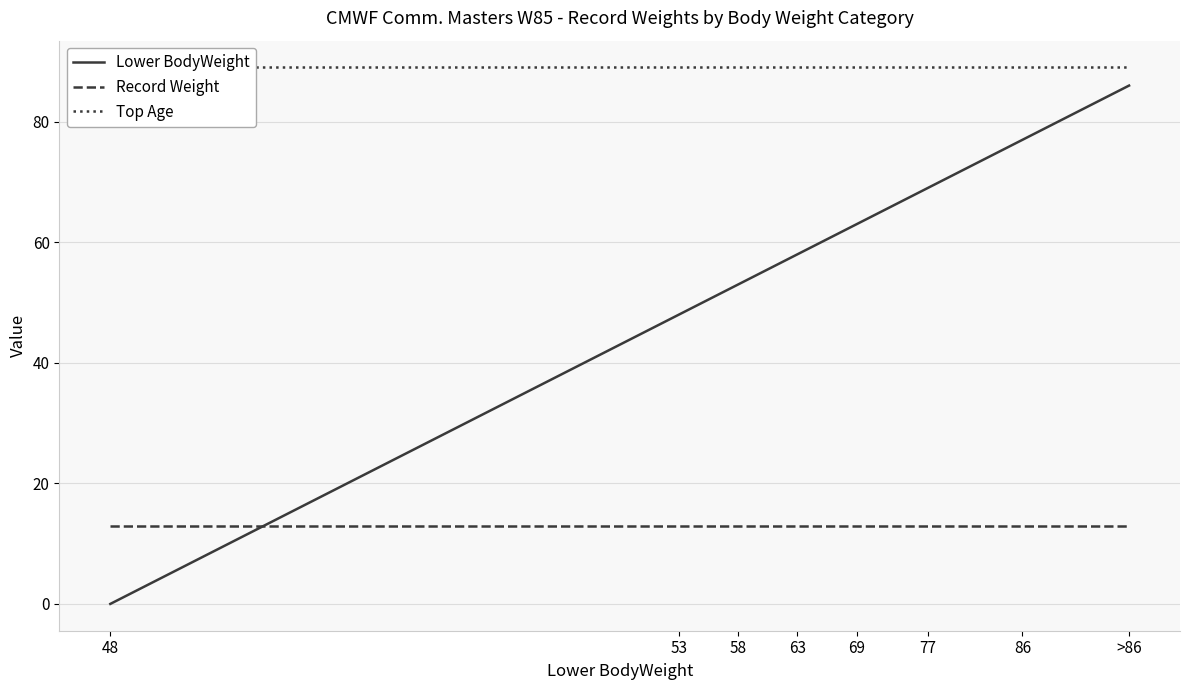

Reading right to left, transcribe all the data shown in this chart.

Lower BodyWeight: 86	77	69	63	58	53	48	0
Record Weight: 13	13	13	13	13	13	13	13
Top Age: 89	89	89	89	89	89	89	89